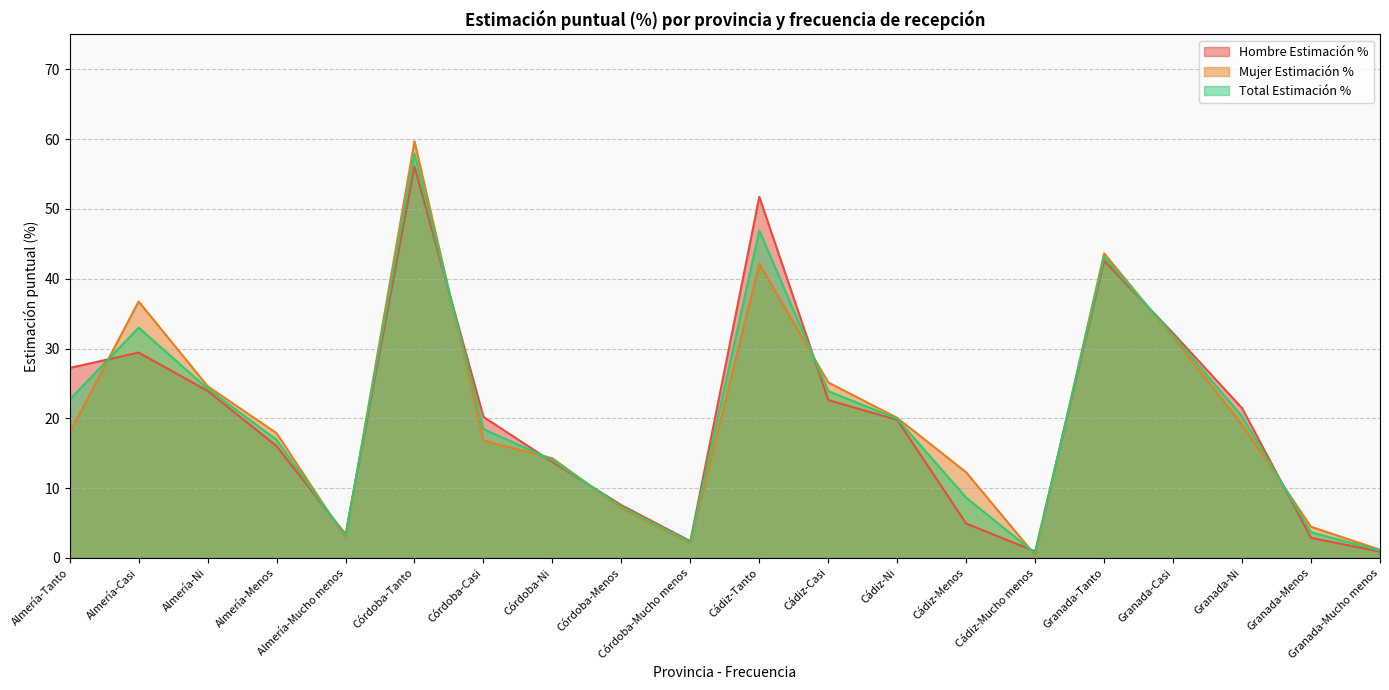

Reading left to right, extract all data points from this chart.

Hombre Estimación %: Almería-Tanto=27.2	Almería-Casi=29.4	Almería-Ni=23.9	Almería-Menos=16.0	Almería-Mucho menos=3.4	Córdoba-Tanto=56.1	Córdoba-Casi=20.2	Córdoba-Ni=13.7	Córdoba-Menos=7.6	Córdoba-Mucho menos=2.4	Cádiz-Tanto=51.7	Cádiz-Casi=22.6	Cádiz-Ni=19.8	Cádiz-Menos=4.9	Cádiz-Mucho menos=0.9	Granada-Tanto=42.6	Granada-Casi=32.2	Granada-Ni=21.5	Granada-Menos=2.9	Granada-Mucho menos=0.9
Mujer Estimación %: Almería-Tanto=17.9	Almería-Casi=36.7	Almería-Ni=24.6	Almería-Menos=17.9	Almería-Mucho menos=2.9	Córdoba-Tanto=59.7	Córdoba-Casi=16.8	Córdoba-Ni=14.3	Córdoba-Menos=7.1	Córdoba-Mucho menos=2.1	Cádiz-Tanto=42.1	Cádiz-Casi=25.1	Cádiz-Ni=20.1	Cádiz-Menos=12.3	Cádiz-Mucho menos=0.4	Granada-Tanto=43.6	Granada-Casi=31.6	Granada-Ni=19.1	Granada-Menos=4.5	Granada-Mucho menos=1.2
Total Estimación %: Almería-Tanto=22.7	Almería-Casi=33.0	Almería-Ni=24.3	Almería-Menos=16.9	Almería-Mucho menos=3.1	Córdoba-Tanto=57.9	Córdoba-Casi=18.5	Córdoba-Ni=14.0	Córdoba-Menos=7.3	Córdoba-Mucho menos=2.3	Cádiz-Tanto=46.9	Cádiz-Casi=23.9	Cádiz-Ni=19.9	Cádiz-Menos=8.6	Cádiz-Mucho menos=0.7	Granada-Tanto=43.1	Granada-Casi=31.9	Granada-Ni=20.3	Granada-Menos=3.7	Granada-Mucho menos=1.0